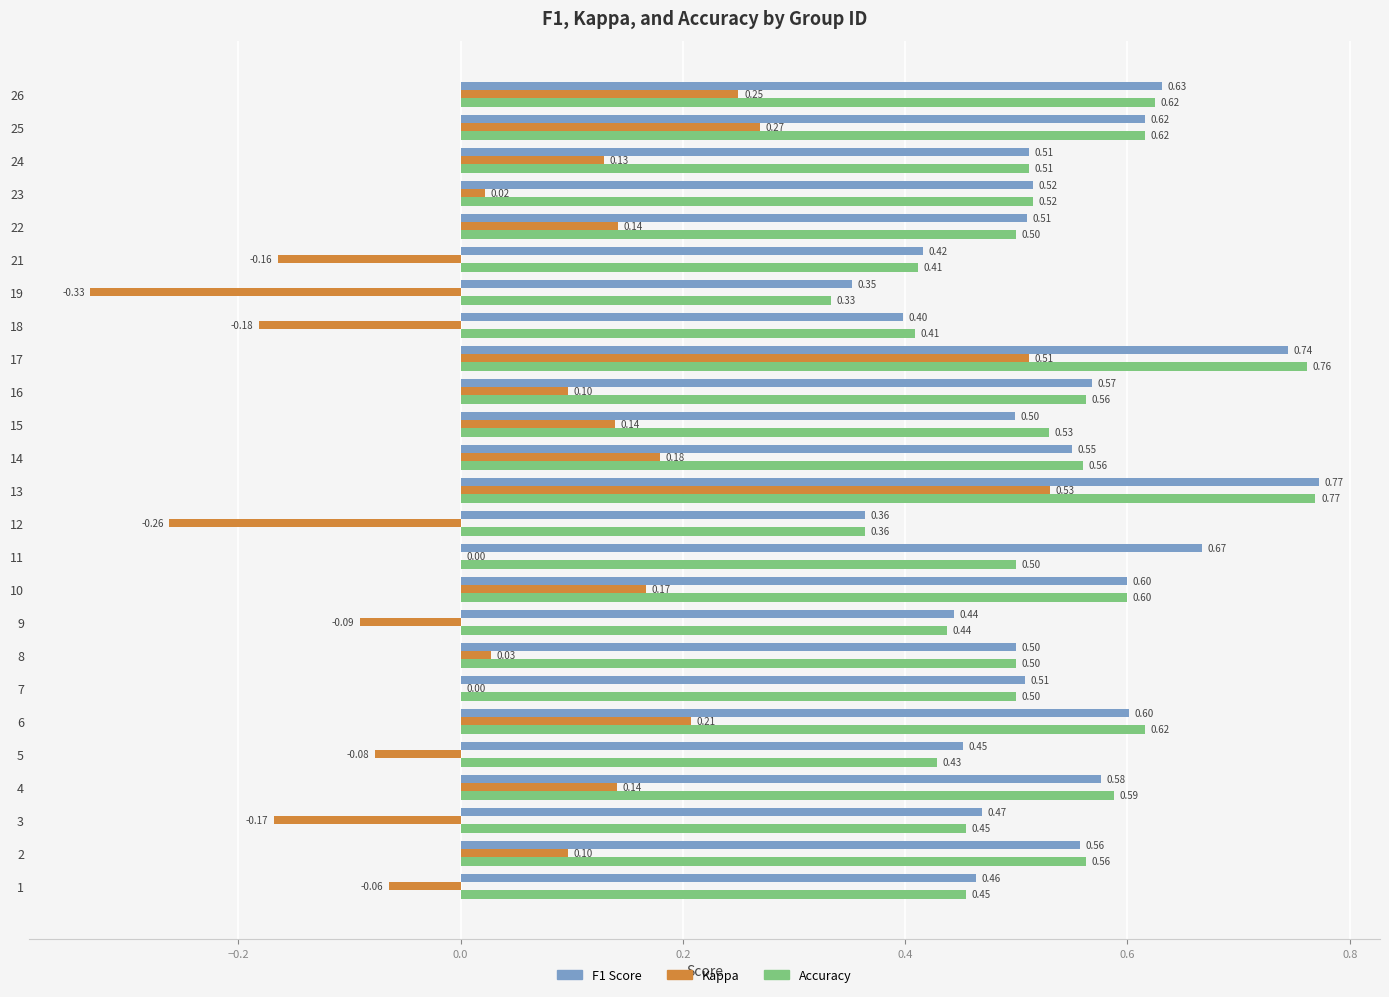

At which category is the sum across all series the highest?

13